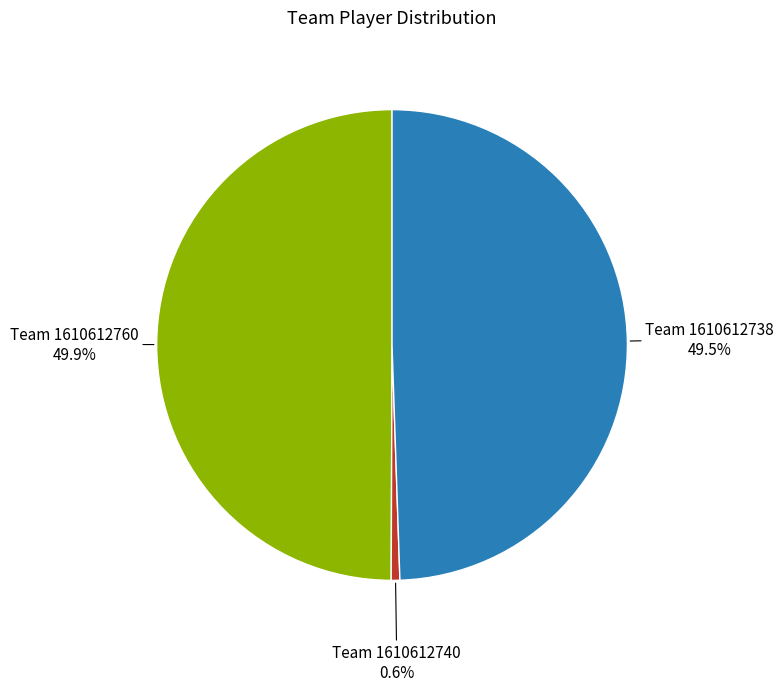

To the nearest percent, what is the average slice percentage?

33%